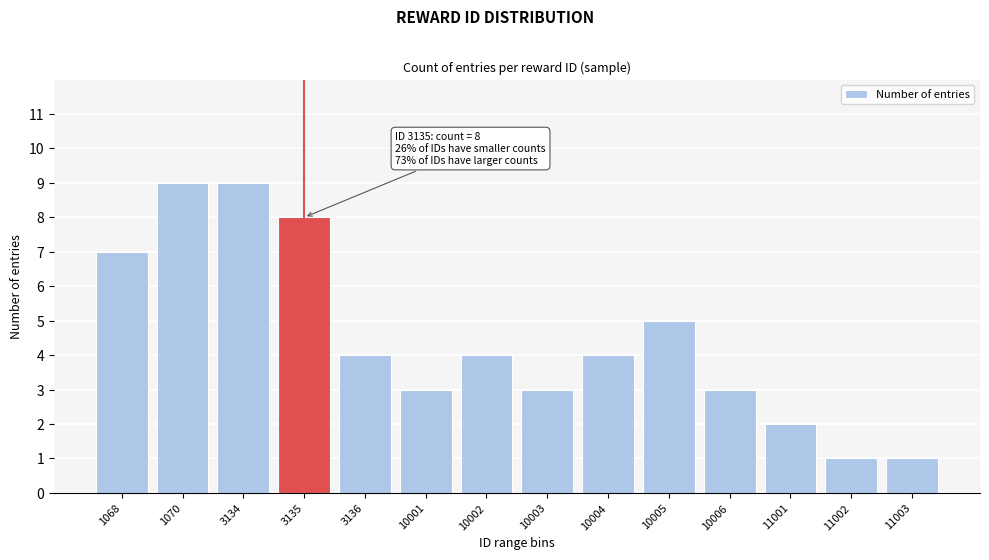

Reading left to right, list all the values displayed in this chart.

7	9	9	8	4	3	4	3	4	5	3	2	1	1